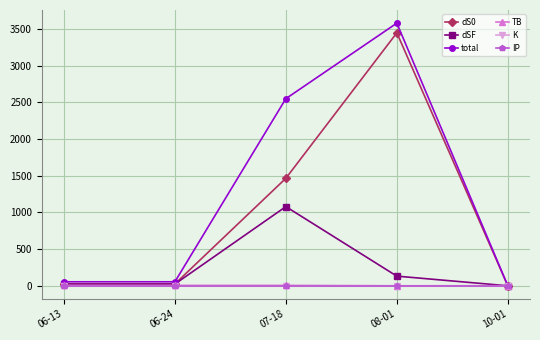

What position from the right is 10-01?

1